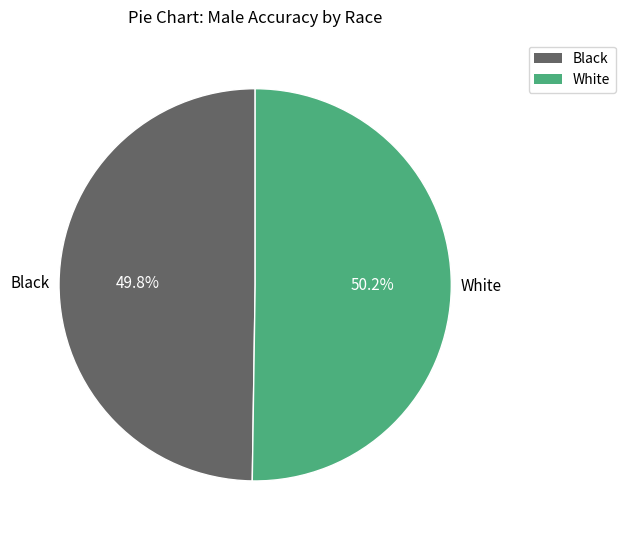

Is the sum of White and Black greater than half?

Yes